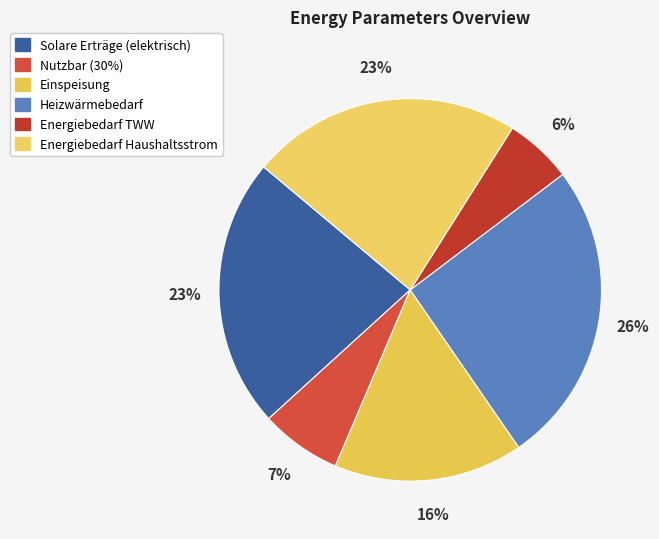

Is it true that Nutzbar (30%) is 7% of the pie?

True